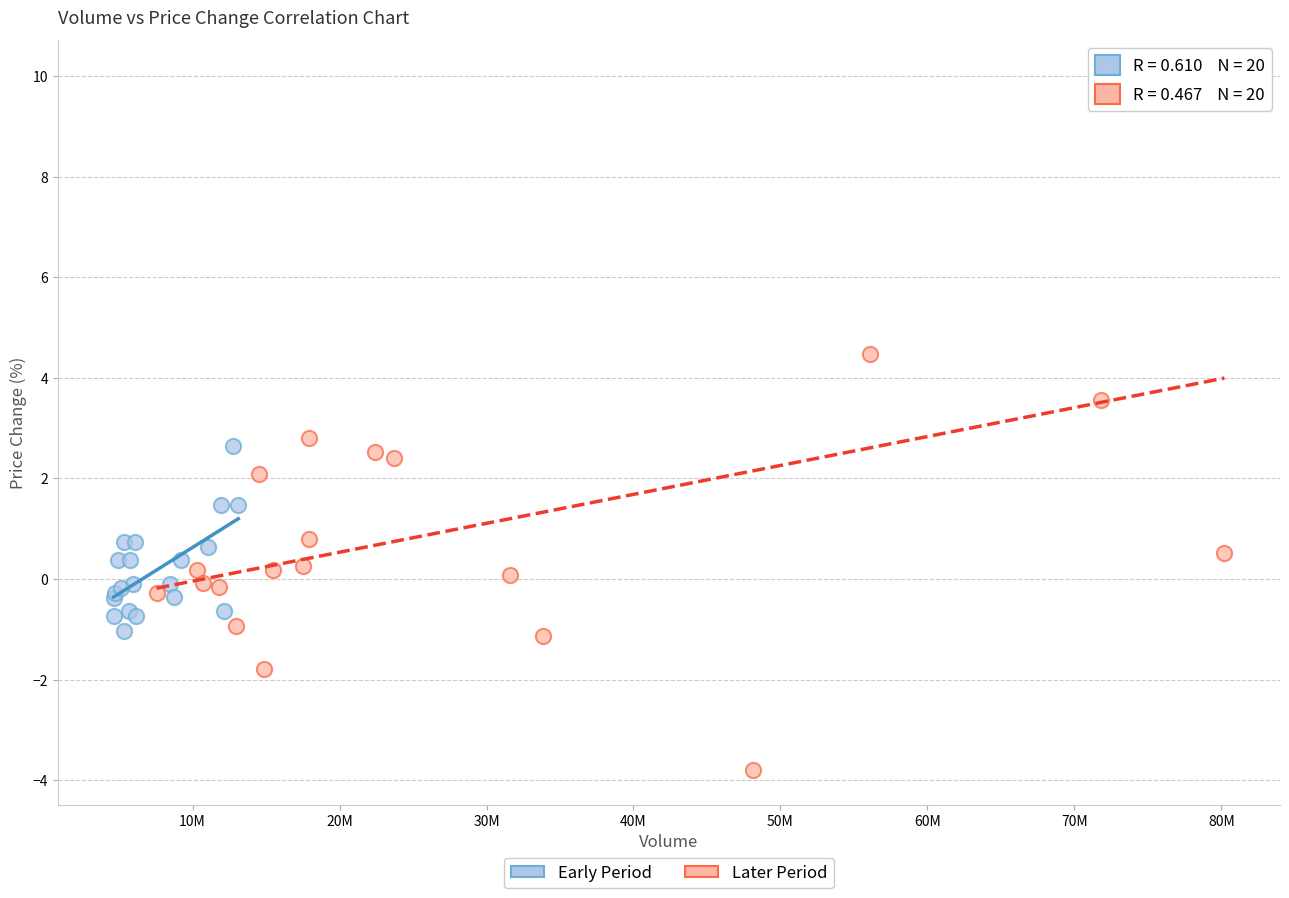

What are all the series names shown in the legend?

Early Period, Later Period